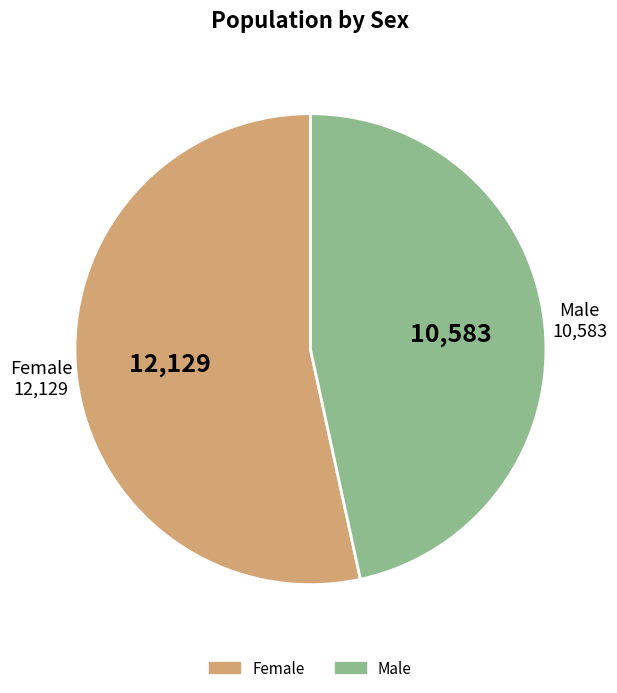

Is it true that Male is 36% of the pie?

False